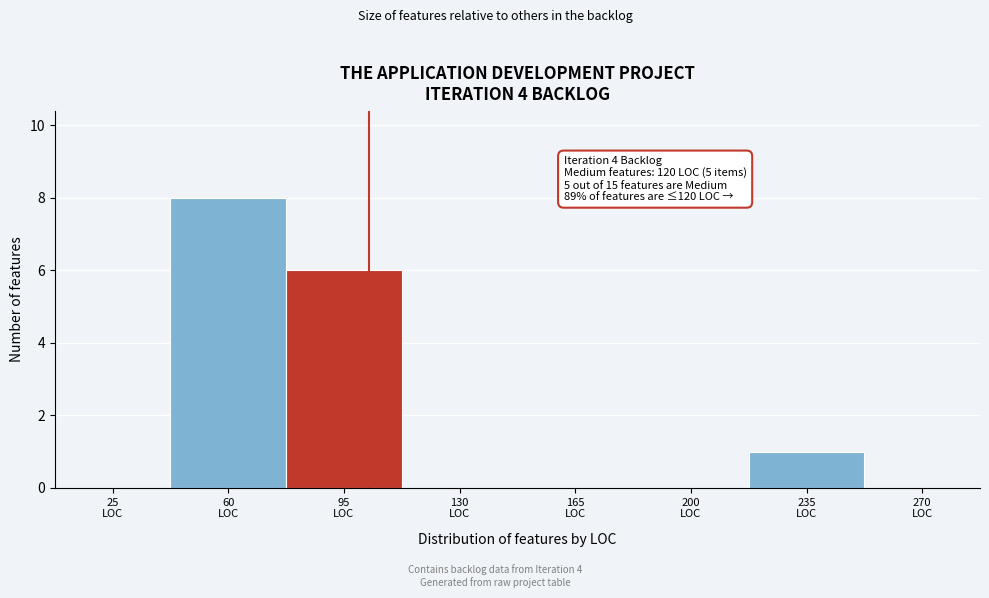

What is the greatest value displayed?

8